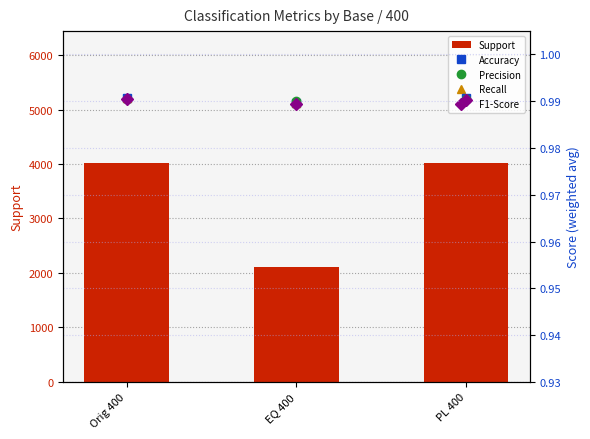

What is the difference between the highest and lowest values at PL 400?

4019.0